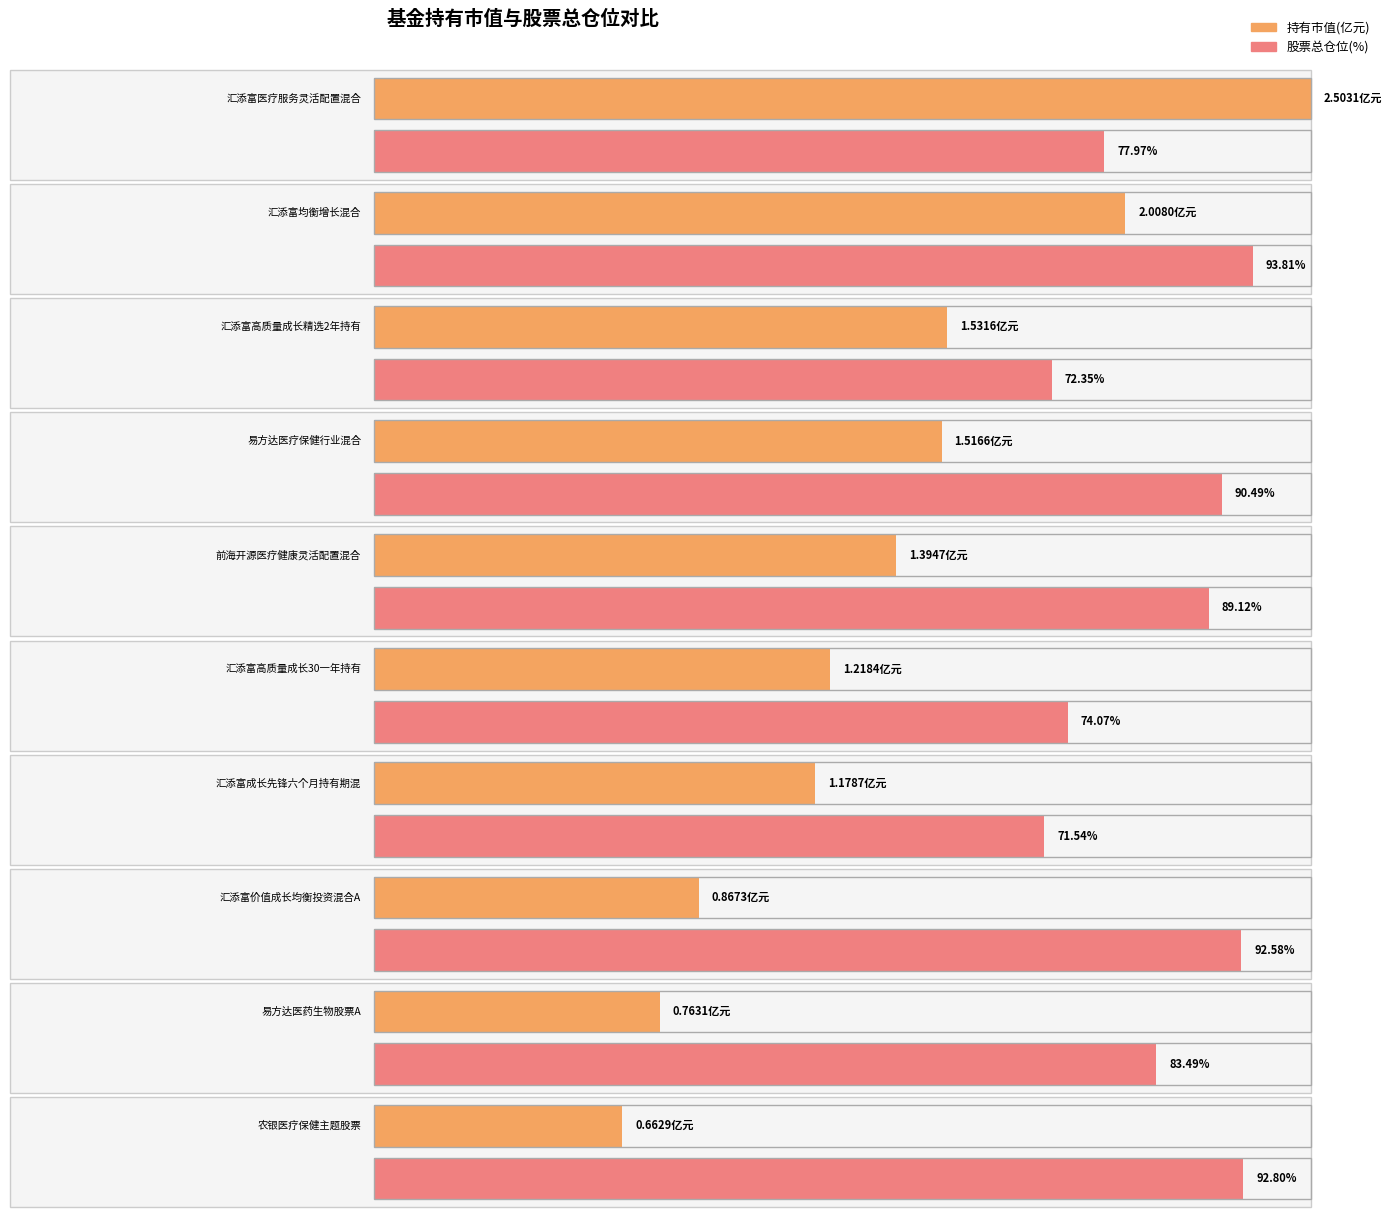

Reading left to right, extract all data points from this chart.

持有市值(亿元): 汇添富医疗服务灵活配置混合=2.5	汇添富均衡增长混合=2.0	汇添富高质量成长精选2年持有期混合=1.5	易方达医疗保健行业混合=1.5	前海开源医疗健康灵活配置混合A=1.4	汇添富高质量成长30一年持有期混合A=1.2	汇添富成长先锋六个月持有期混合型证券投资基金A=1.2	汇添富价值成长均衡投资混合A=0.9	易方达医药生物股票A=0.8	农银医疗保健主题股票=0.7
股票总仓位: 汇添富医疗服务灵活配置混合=78.0	汇添富均衡增长混合=93.8	汇添富高质量成长精选2年持有期混合=72.3	易方达医疗保健行业混合=90.5	前海开源医疗健康灵活配置混合A=89.1	汇添富高质量成长30一年持有期混合A=74.1	汇添富成长先锋六个月持有期混合型证券投资基金A=71.5	汇添富价值成长均衡投资混合A=92.6	易方达医药生物股票A=83.5	农银医疗保健主题股票=92.8